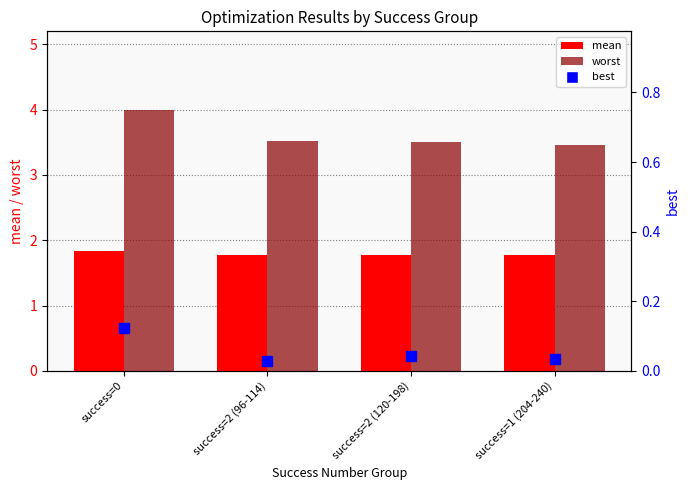

At how many categories does at least one series exceed 3?

4